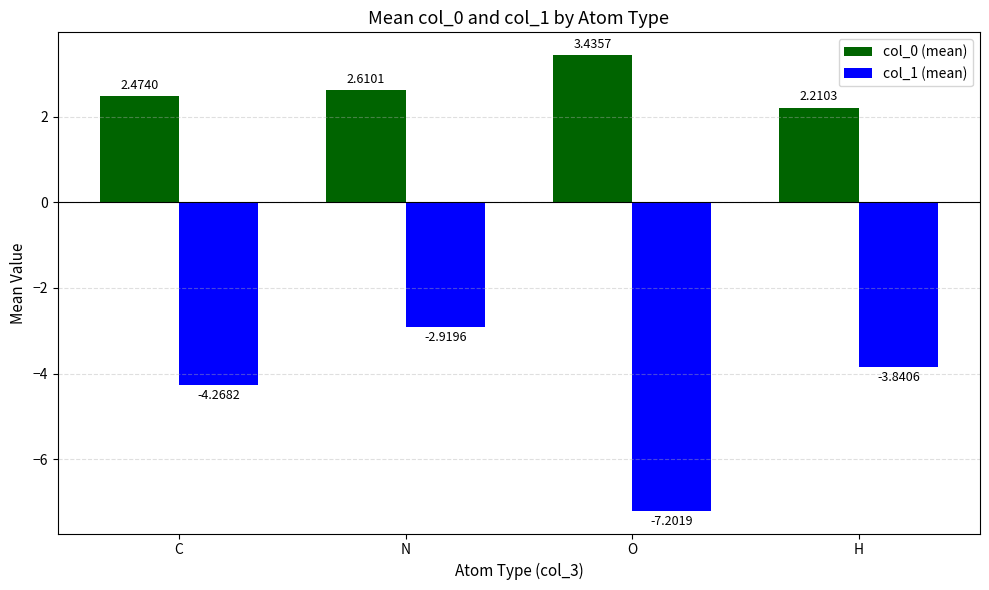

Where does the col_1 (mean) series first go above -3?

N